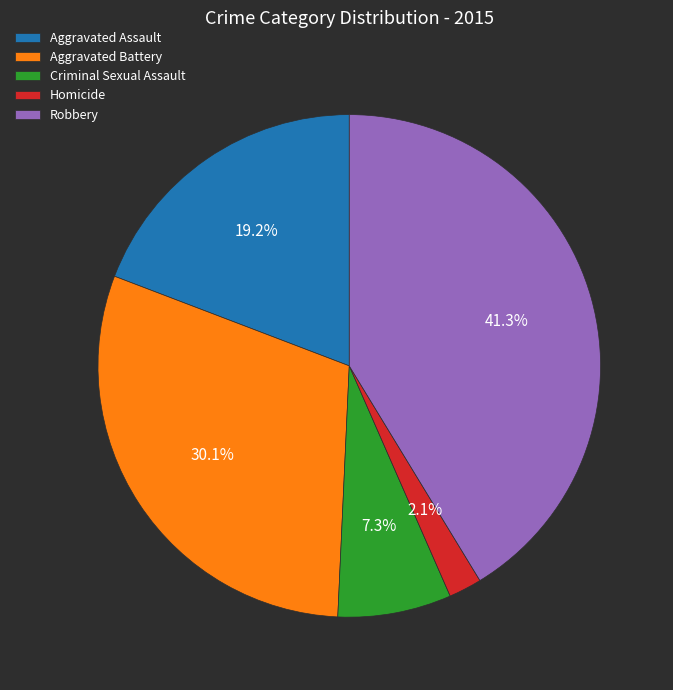

To the nearest percent, what is the difference between the largest and smallest slice percentages?

39%